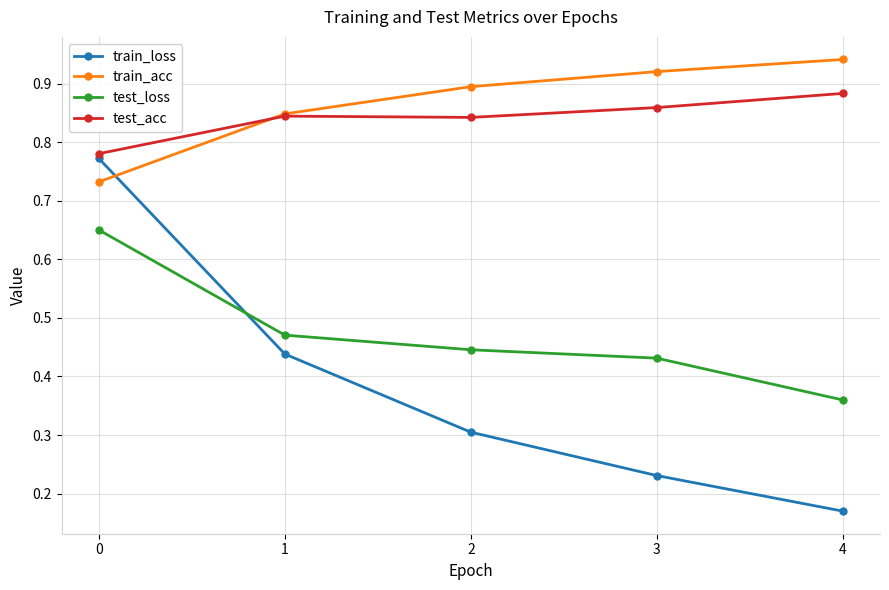

Which series ends up on top after the final intersection of train_loss and test_loss?

test_loss